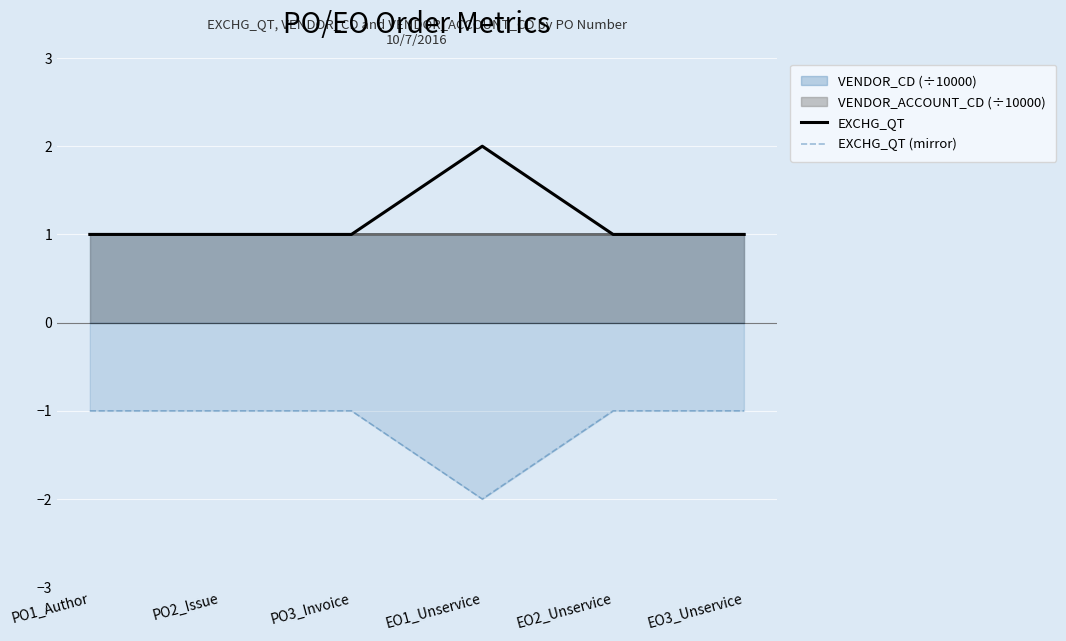

What is the sum of all EXCHG_QT values?

7